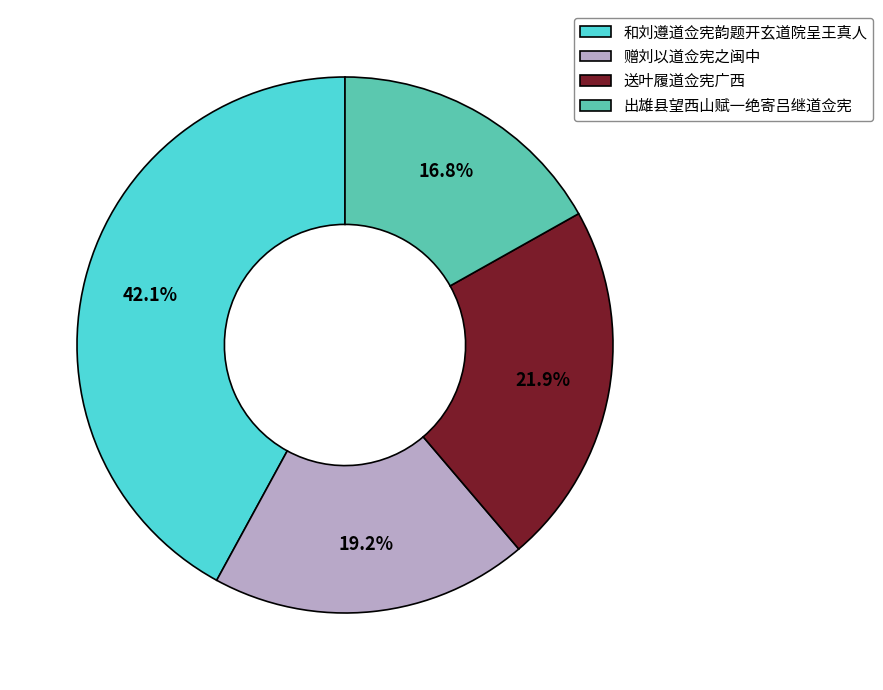

What is the ratio of the value at 和刘遵道佥宪韵题开玄道院呈王真人 to the value at 出雄县望西山赋一绝寄吕继道佥宪?

2.5